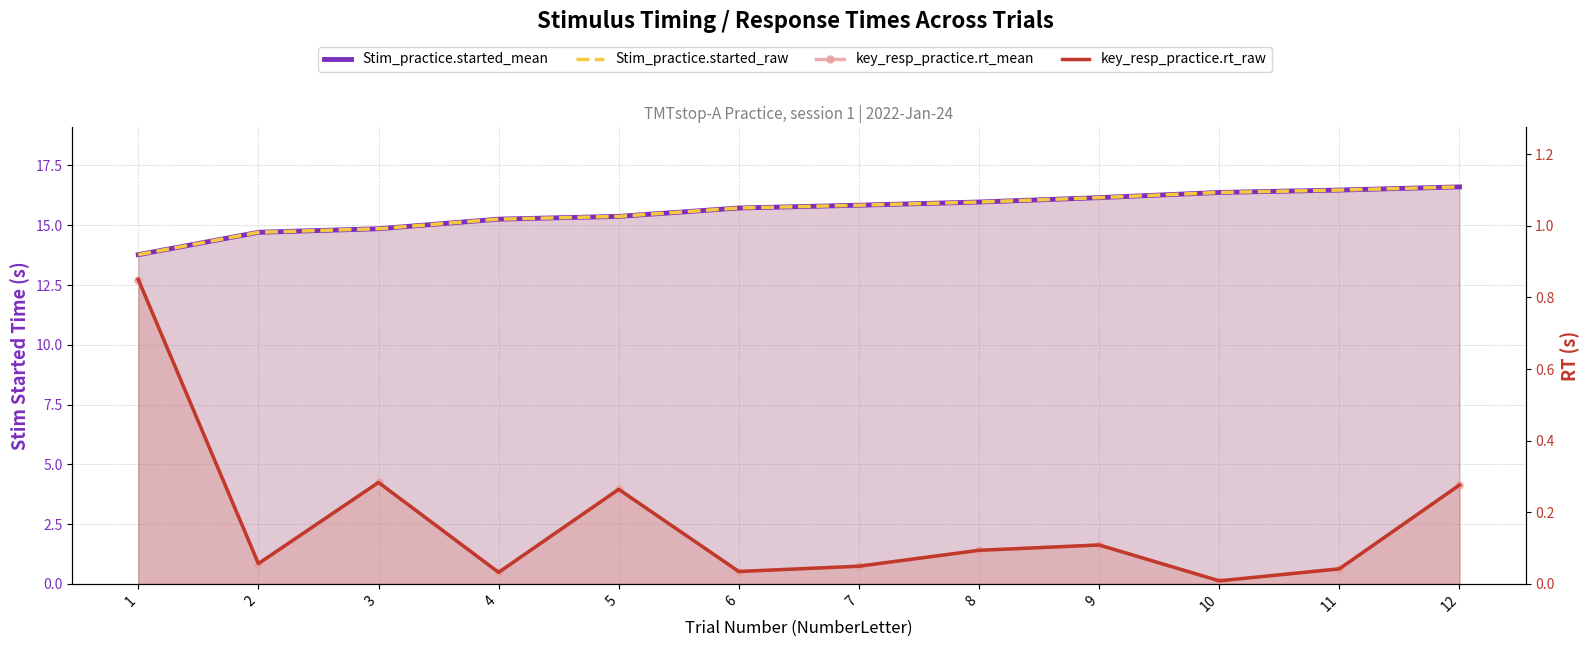

Which series has the largest range (max minus min)?

Stim_practice.started_mean